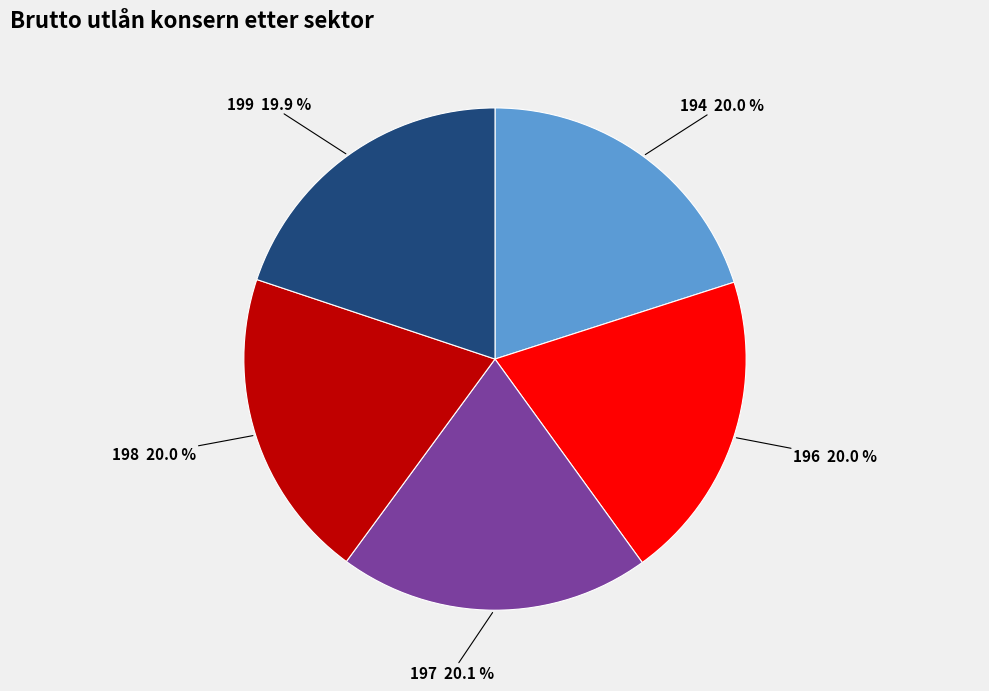

Is there any slice that represents more than half of the pie?

No